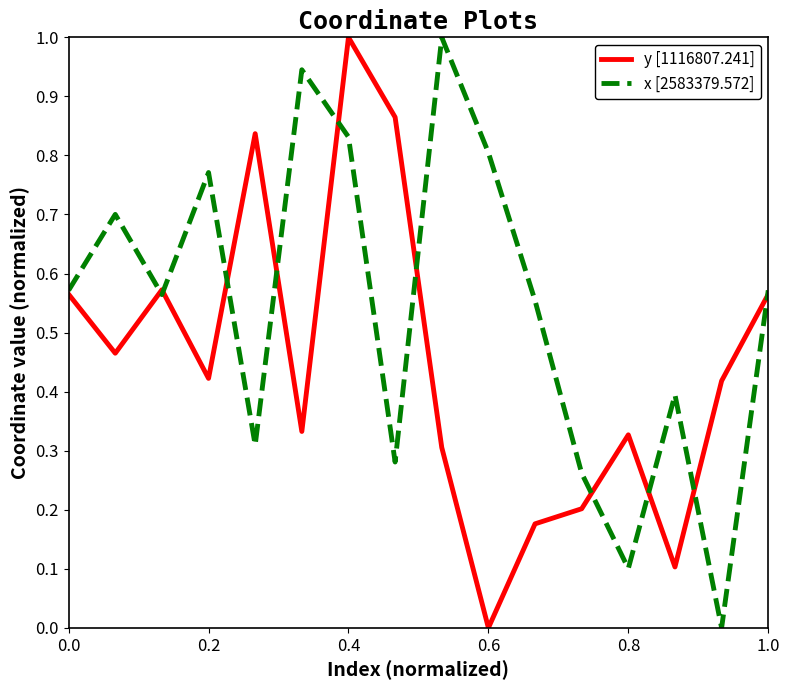

Rank the series by their average value, from lowest to highest.

y [1116807.241], x [2583379.572]